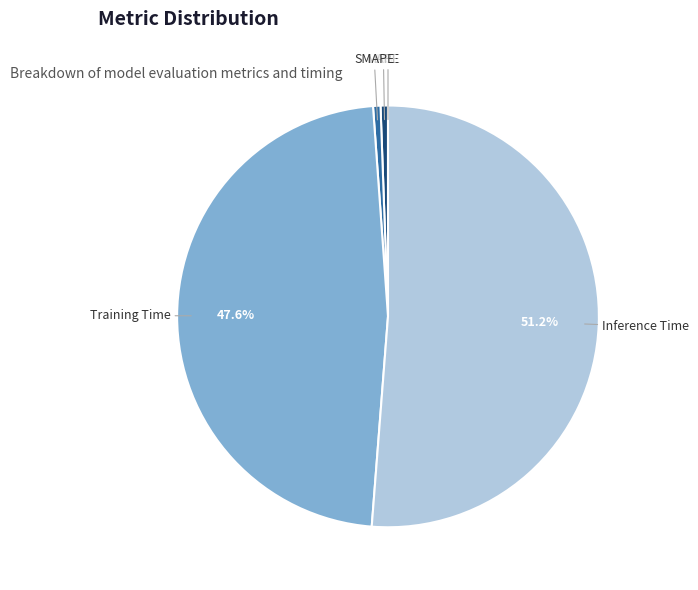

Is Training Time the majority of the pie?

No